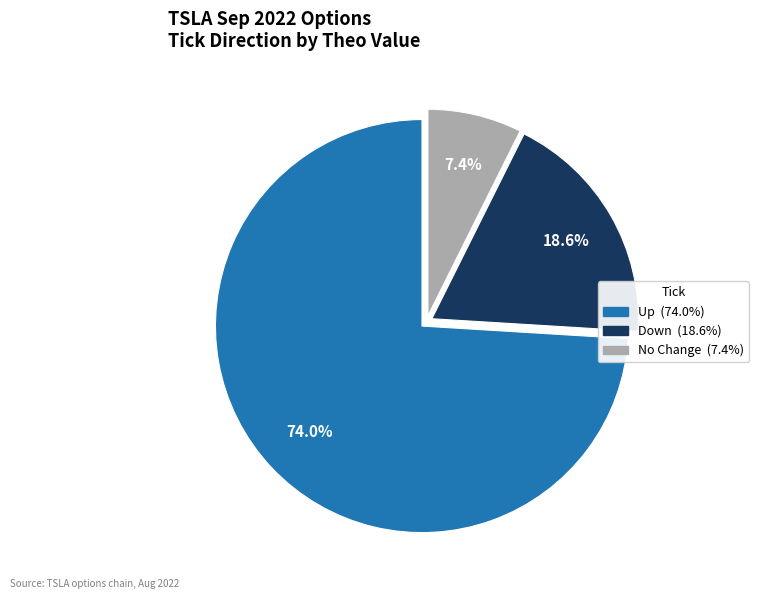

Does any single category account for the majority?

Yes